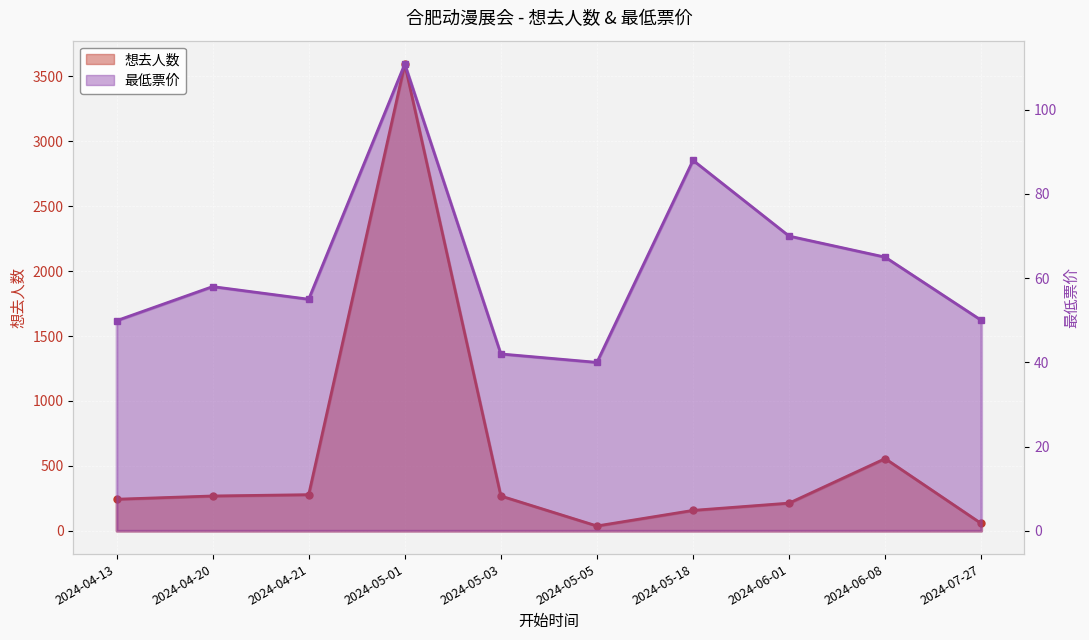

At how many categories does at least one series exceed 2769?

1